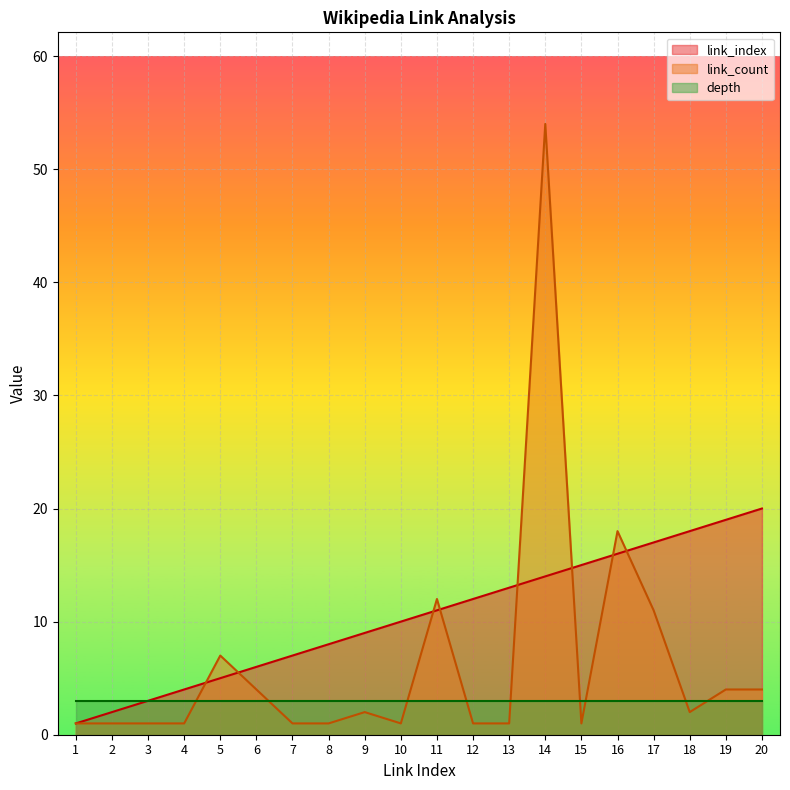

List the series in order of their overall mean, highest first.

link_index, link_count, depth